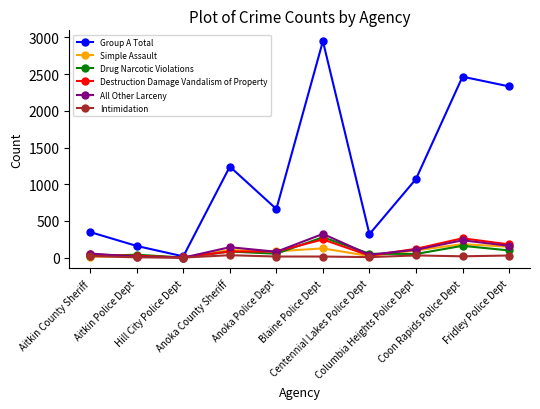

What is the lowest value of the Intimidation series?

1